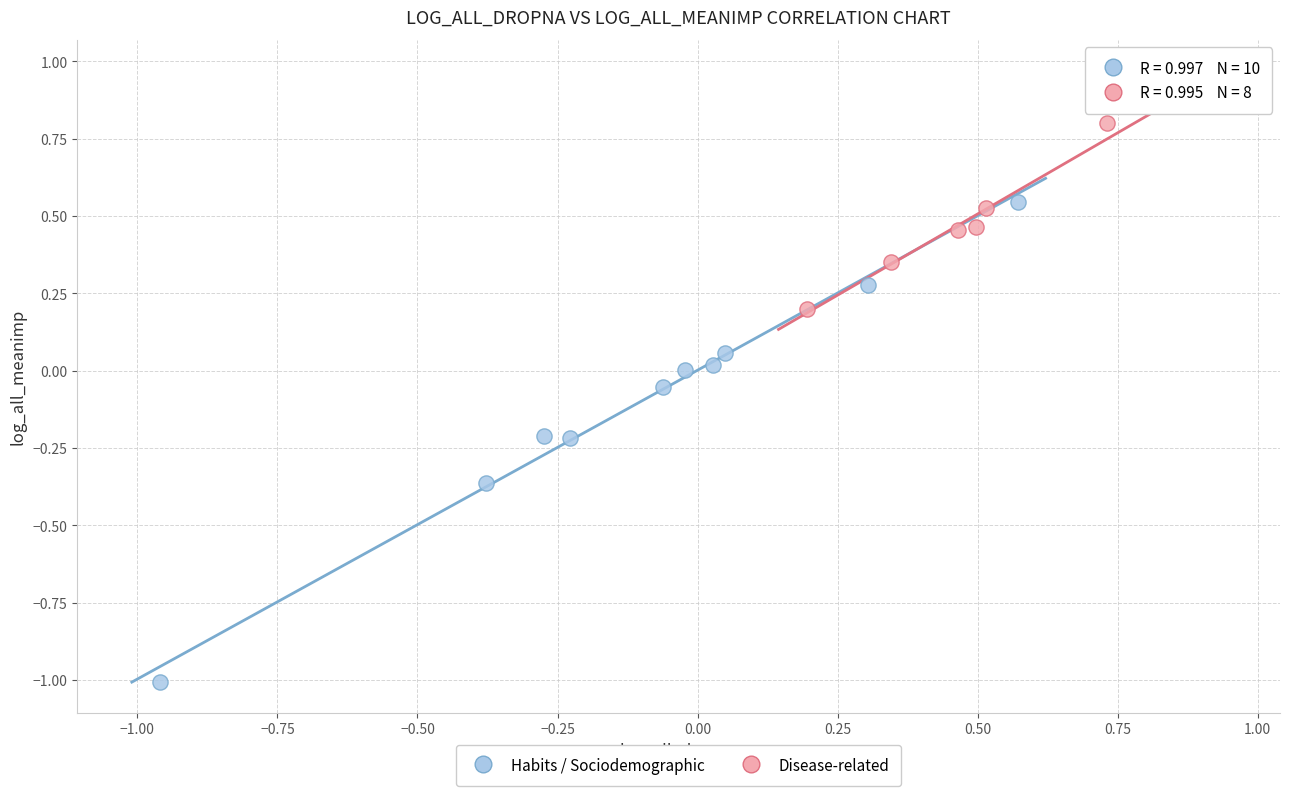

Which series reaches the maximum Y coordinate?

Disease-related